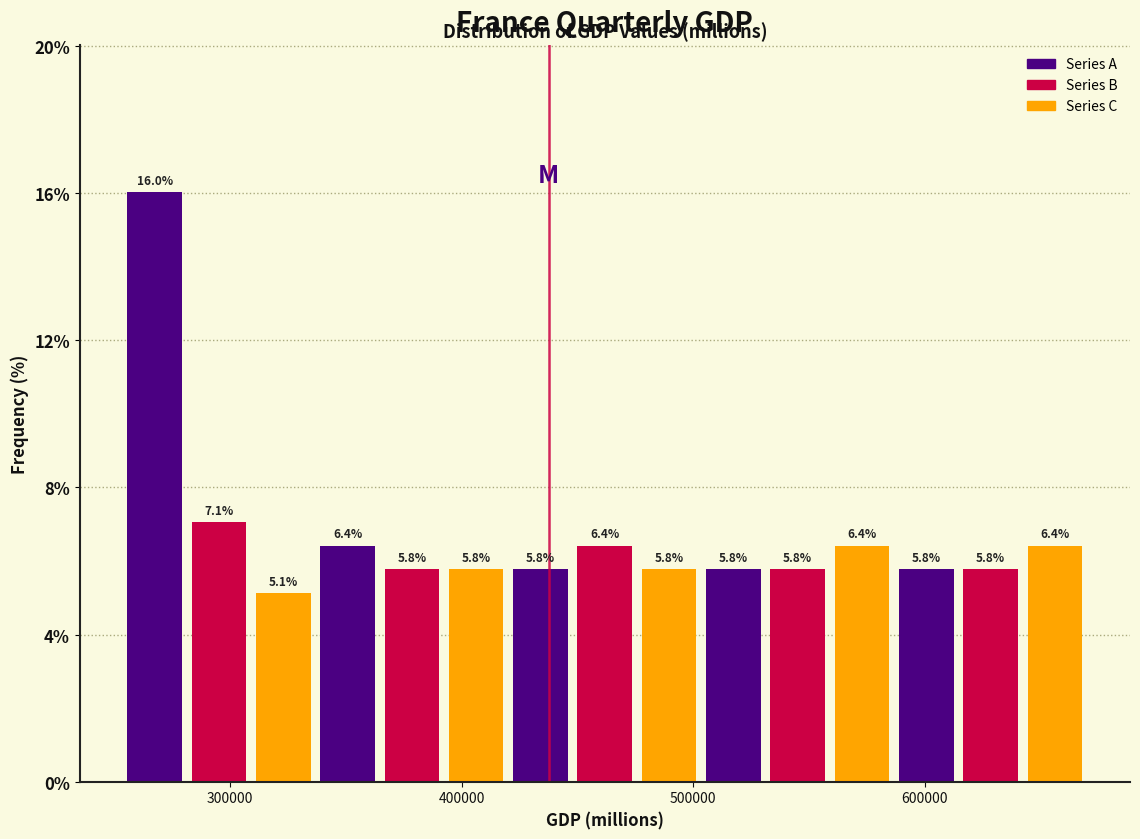

Around what value on the x-axis is the tallest bar? Give the approximate position of its centre, as read against the axis.

270000